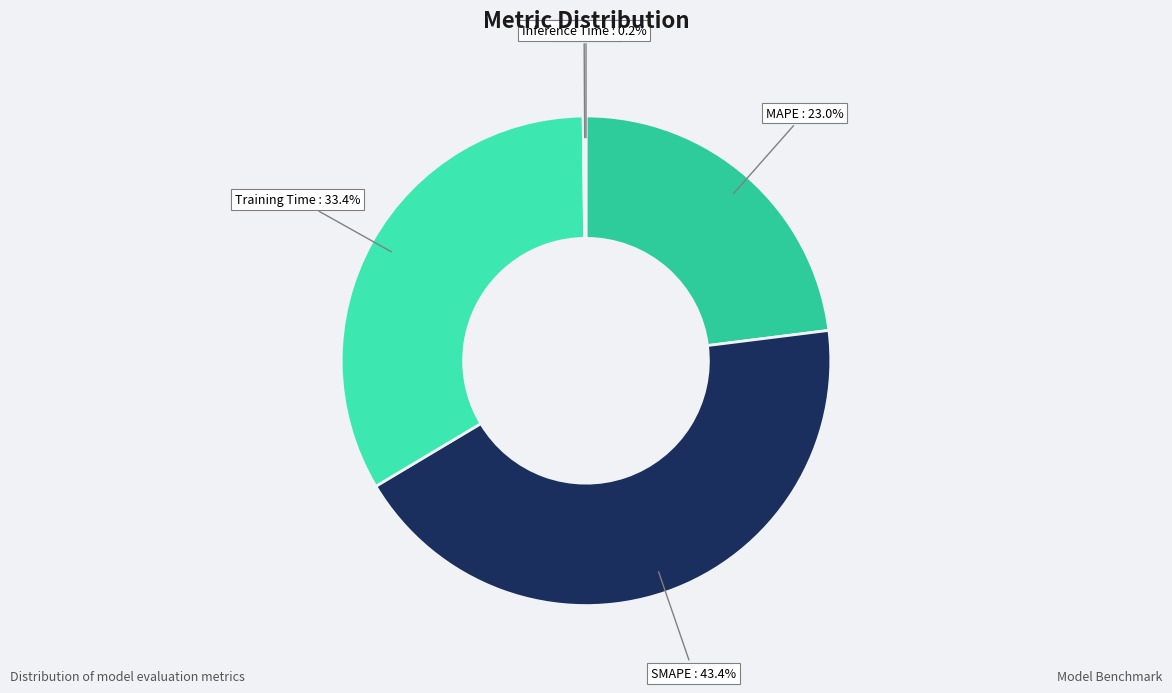

Which slice is the largest?

SMAPE